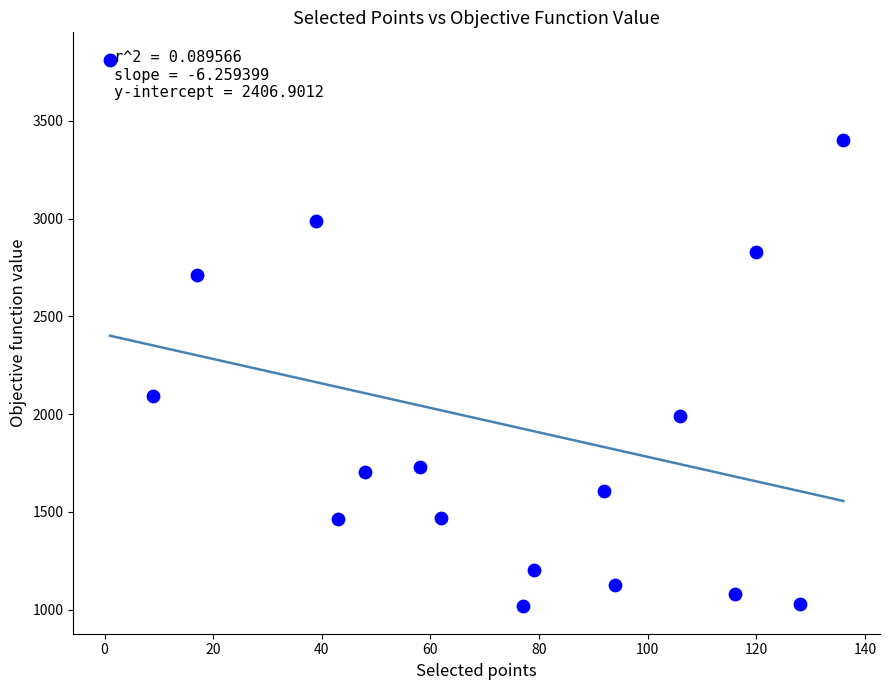

What is the range of Y values (max minus min)?

2796.0